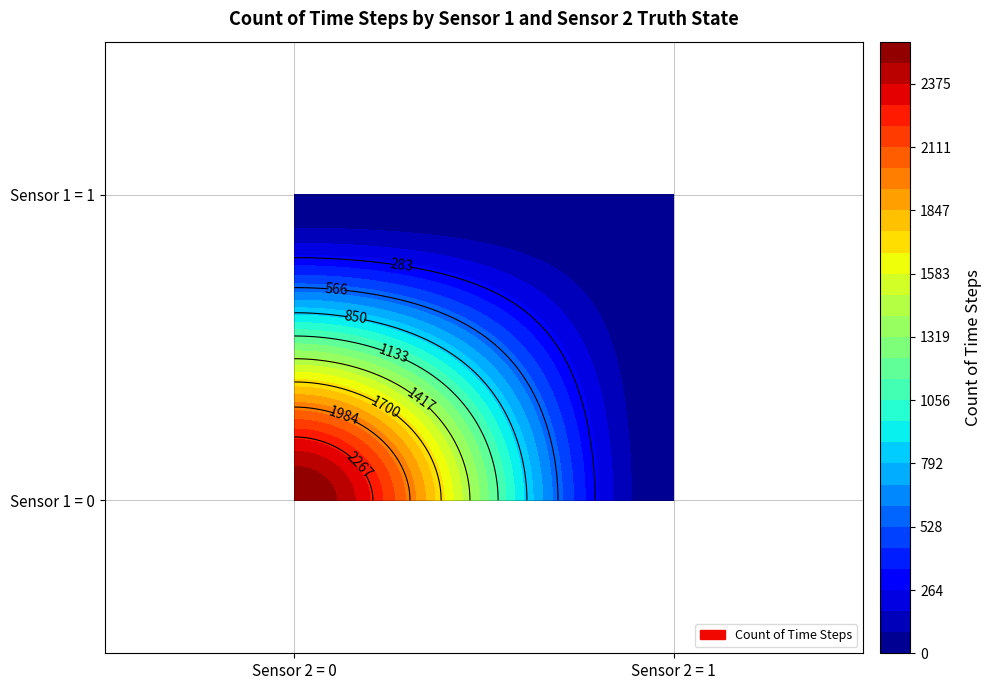

Where does the data first go above 3?

(0,0)